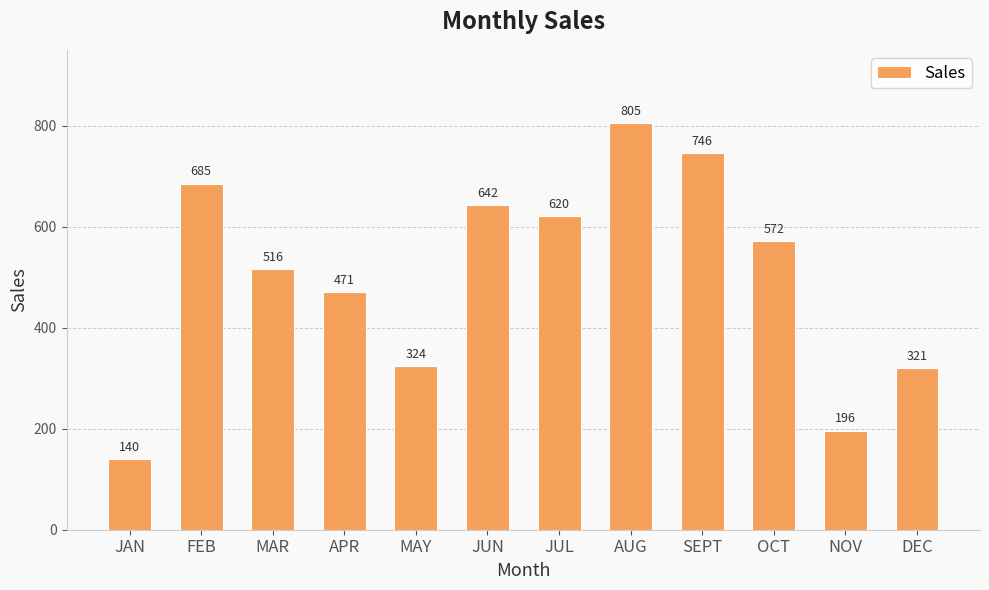

List the labels in order of value, smallest first.

JAN, NOV, DEC, MAY, APR, MAR, OCT, JUL, JUN, FEB, SEPT, AUG